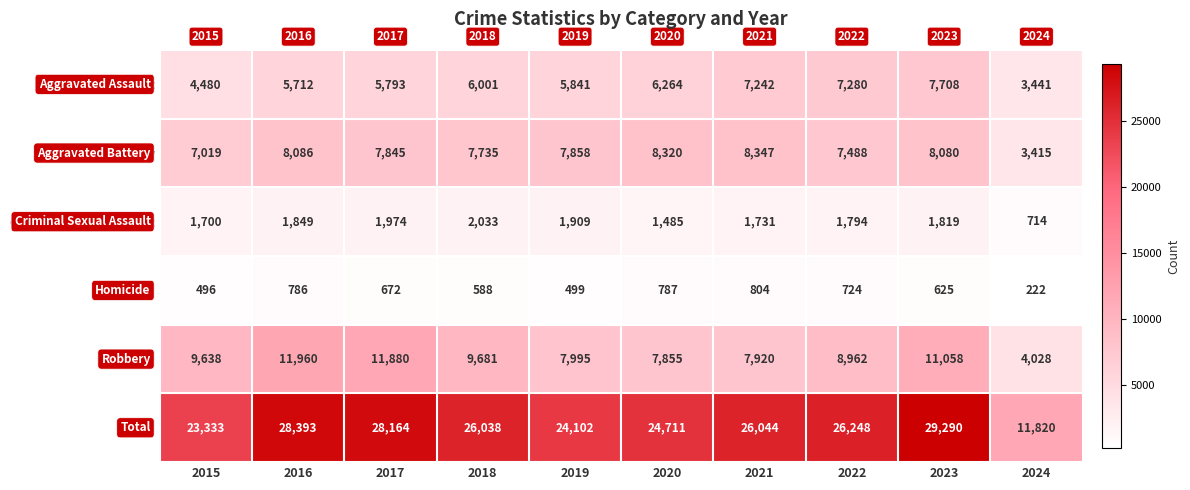

How many categories are shown in the chart?

10